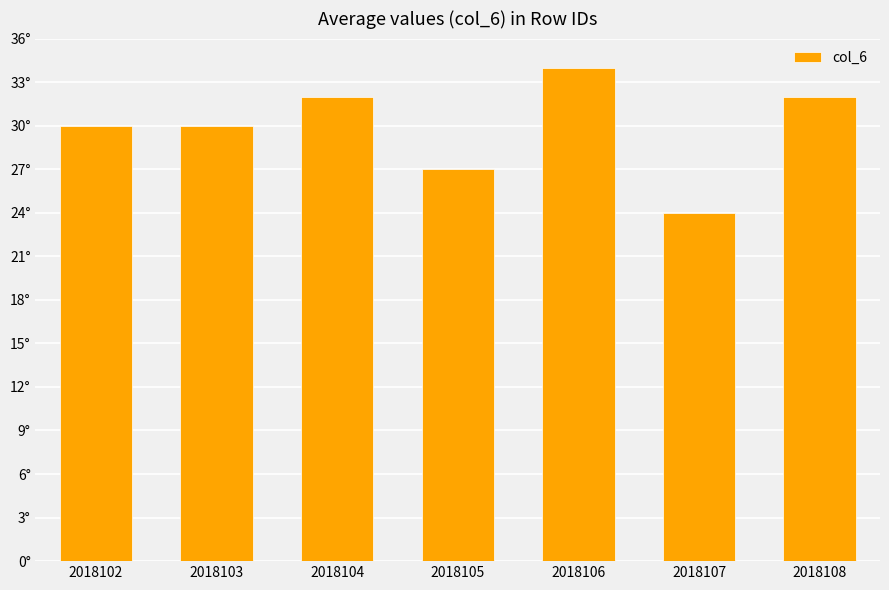

Reading left to right, what are all the values shown in this chart?

2018102=30	2018103=30	2018104=32	2018105=27	2018106=34	2018107=24	2018108=32